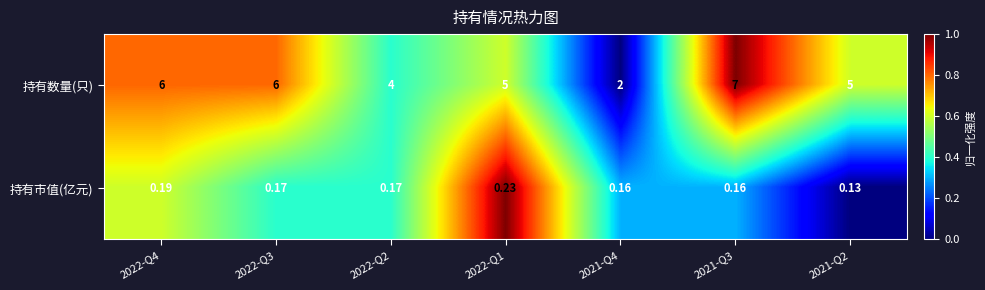

Is the value of 持有数量(只) at 2021-Q4 greater than the value of 持有市值(亿元) at 2022-Q2?

Yes